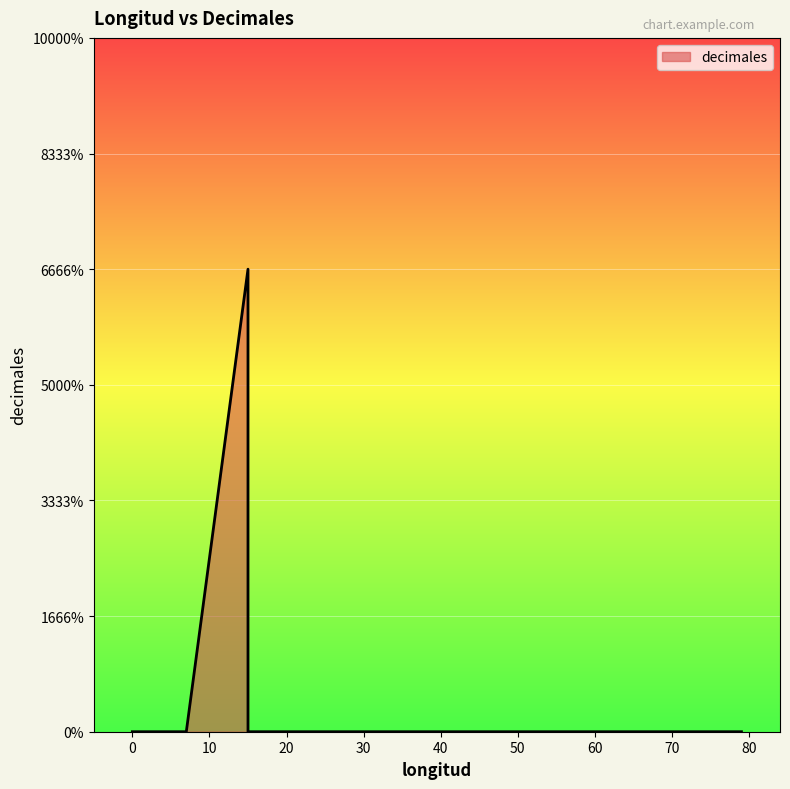

Is it true that the value at 6 is 1?

False